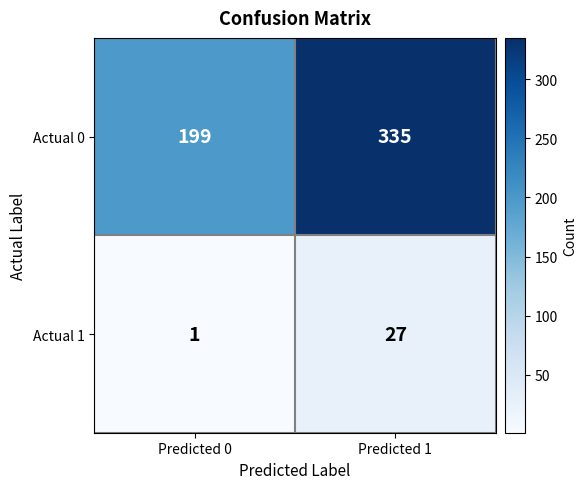

Rank the series at Predicted 0 from highest to lowest value.

Actual 0, Actual 1